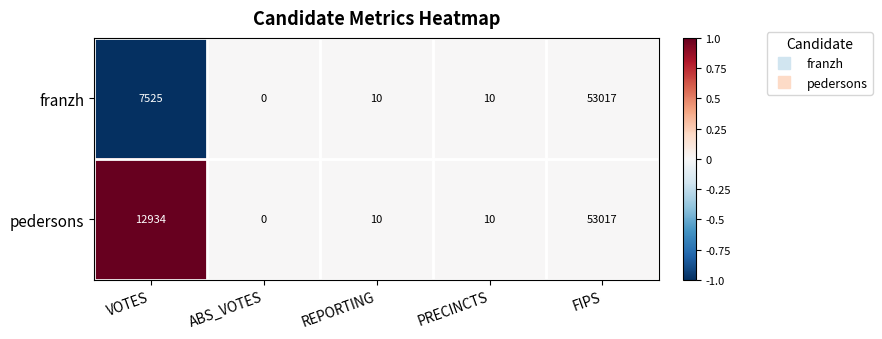

What is the maximum value for pedersons?

53017